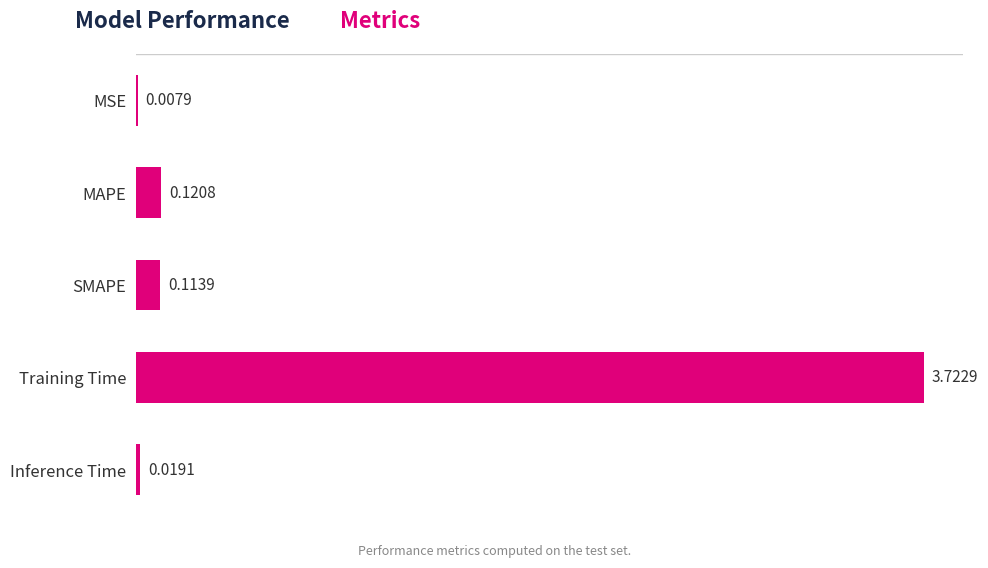

Which label corresponds to the largest value in the chart?

Training Time